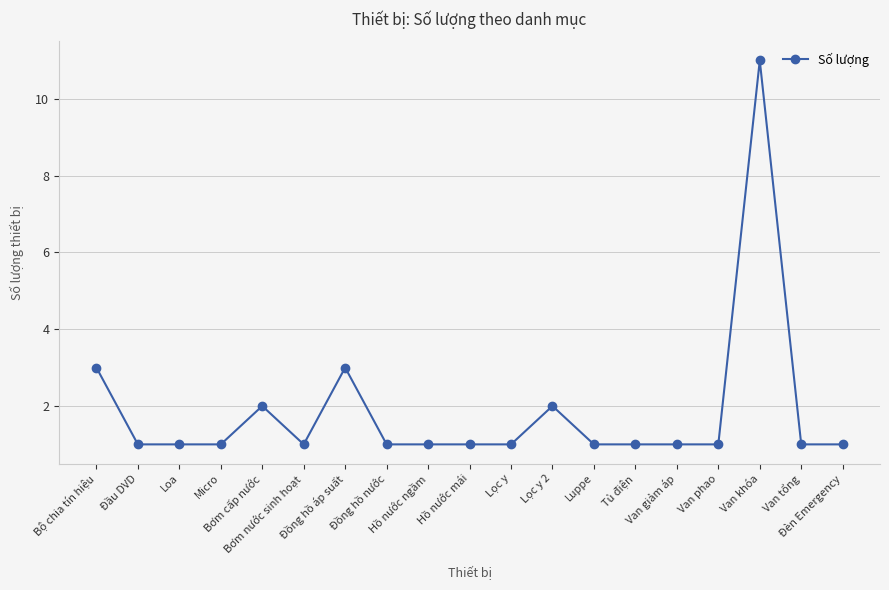

Approximately how many times larger is the value at Bơm nước sinh hoạt compared to Bộ chia tín hiệu?

0.3